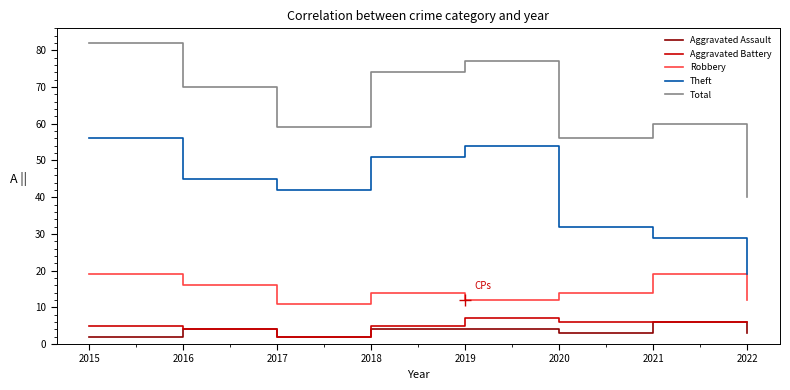

What is the average value of the Aggravated Assault series?

4